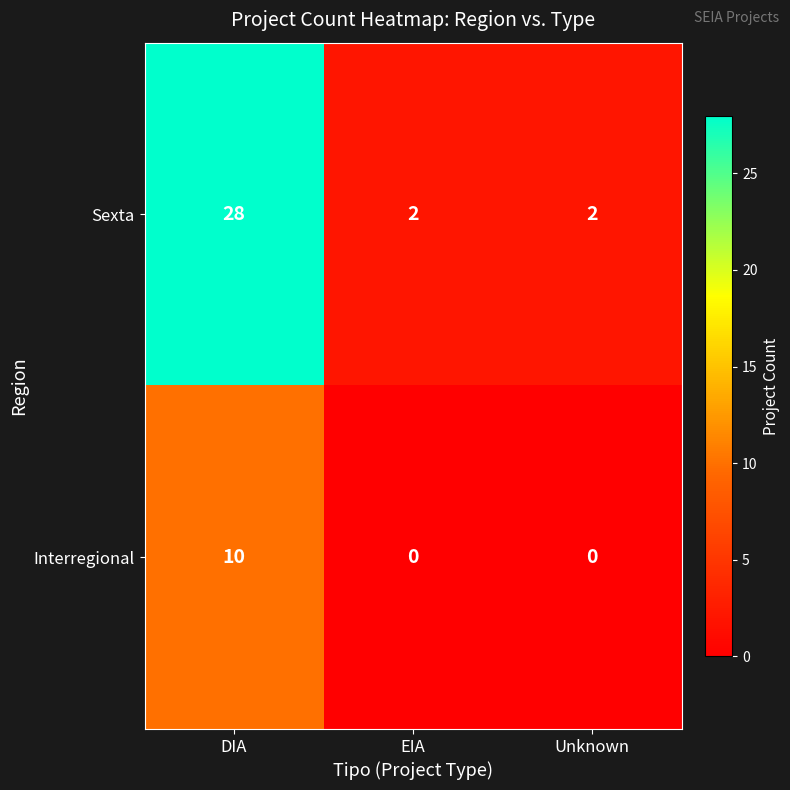

Is it true that Interregional equals 15 at DIA?

False